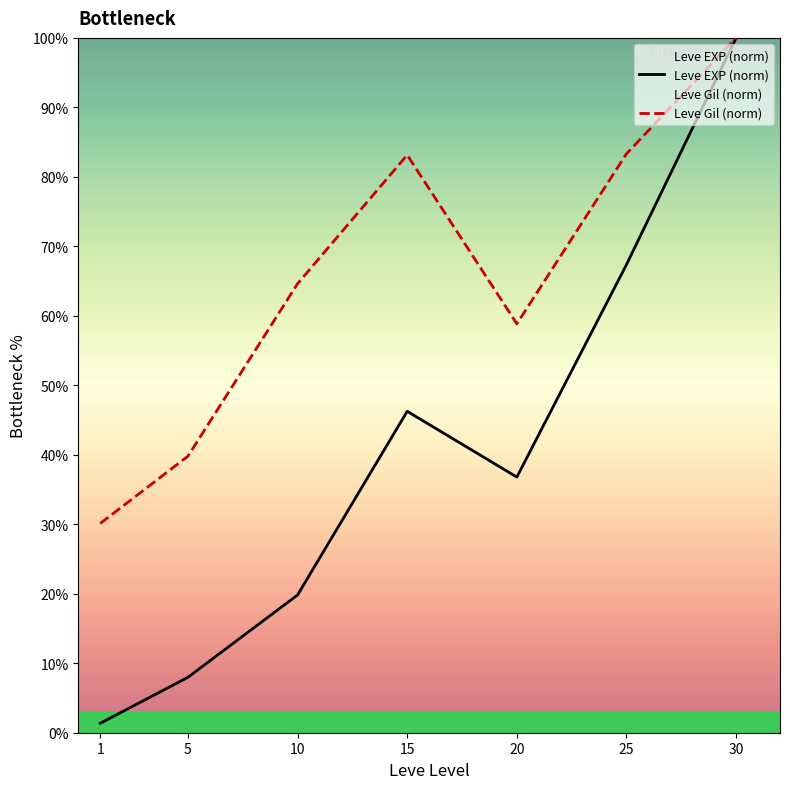

Where does the Leve EXP (norm) series first go above 36?

15